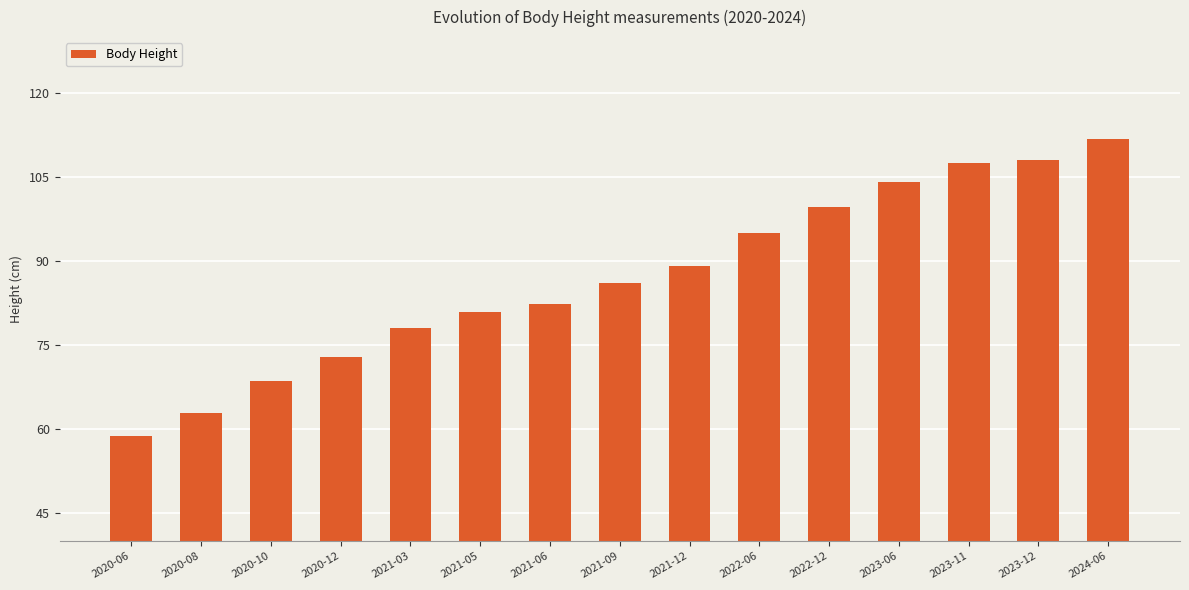

What is the difference between the maximum and minimum values?

53.0